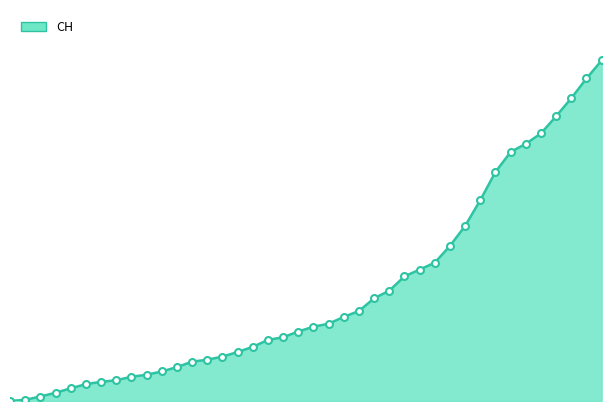

Is this an area chart (filled region under the line)?

Yes